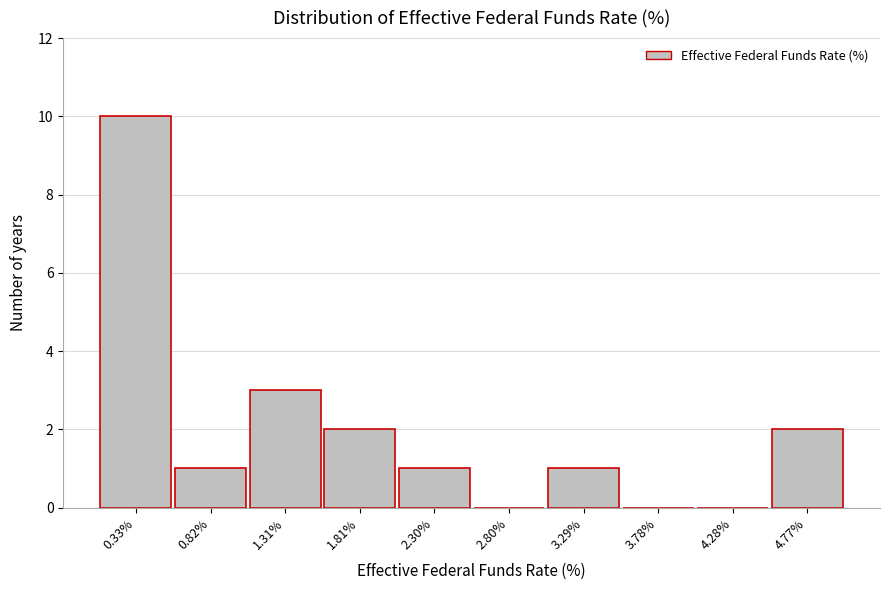

Reading left to right, transcribe this chart: for each bar, give the range it covers on the x-axis and its height. Neither the bar edges nor the heights are printed on the chart, so give them approximately, as read against the axes.

0.10 to 0.55: 10
0.55 to 1.05: 1
1.05 to 1.55: 3
1.55 to 2.05: 2
2.05 to 2.55: 1
2.55 to 3.05: 0
3.05 to 3.55: 1
3.55 to 4.05: 0
4.05 to 4.50: 0
4.50 to 5.00: 2